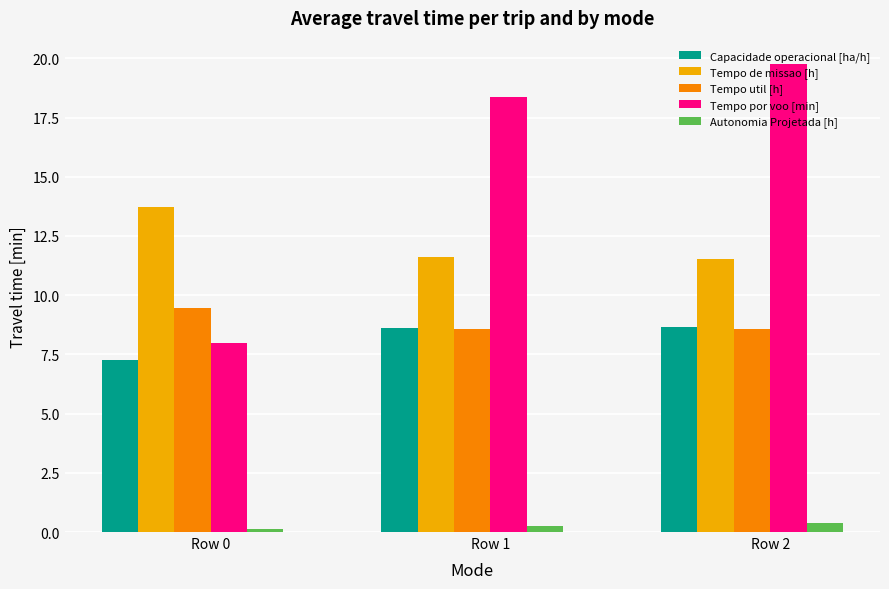

What is the difference between the Tempo por voo [min] values at Row 1 and Row 2?

1.4